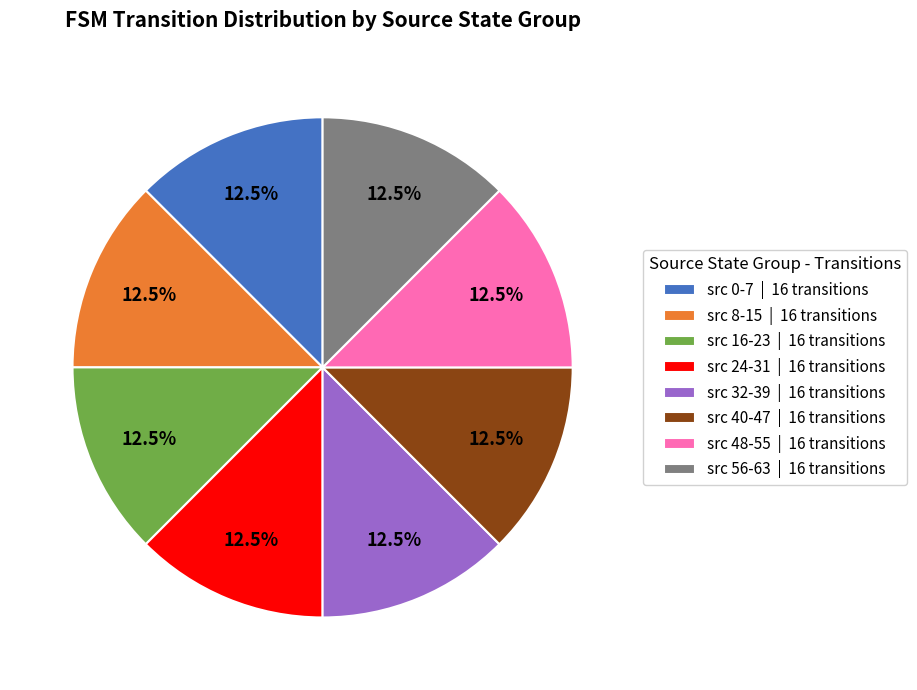

Does any single category account for the majority?

No